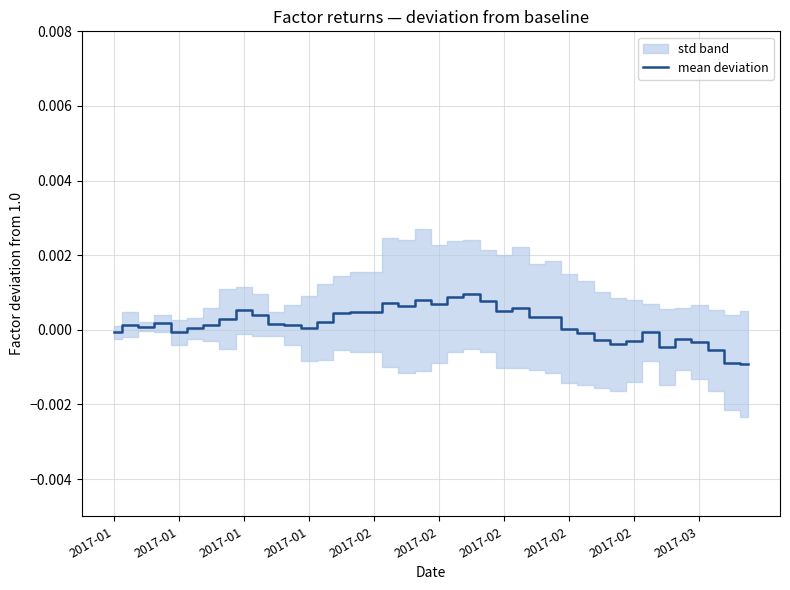

How many data points are above 0?

27